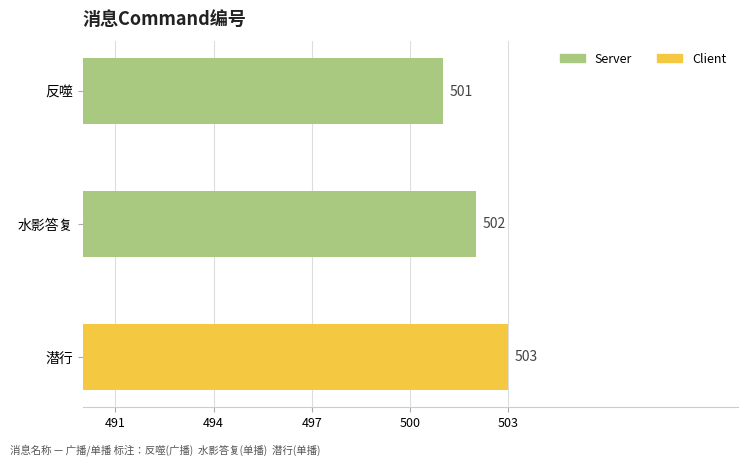

What is the ratio of the value at 水影答复 to the value at 反噬?

1.0